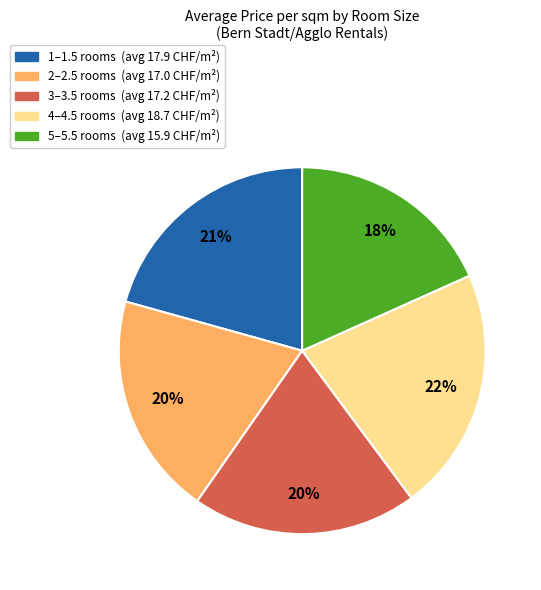

How many segments does this pie chart have?

5